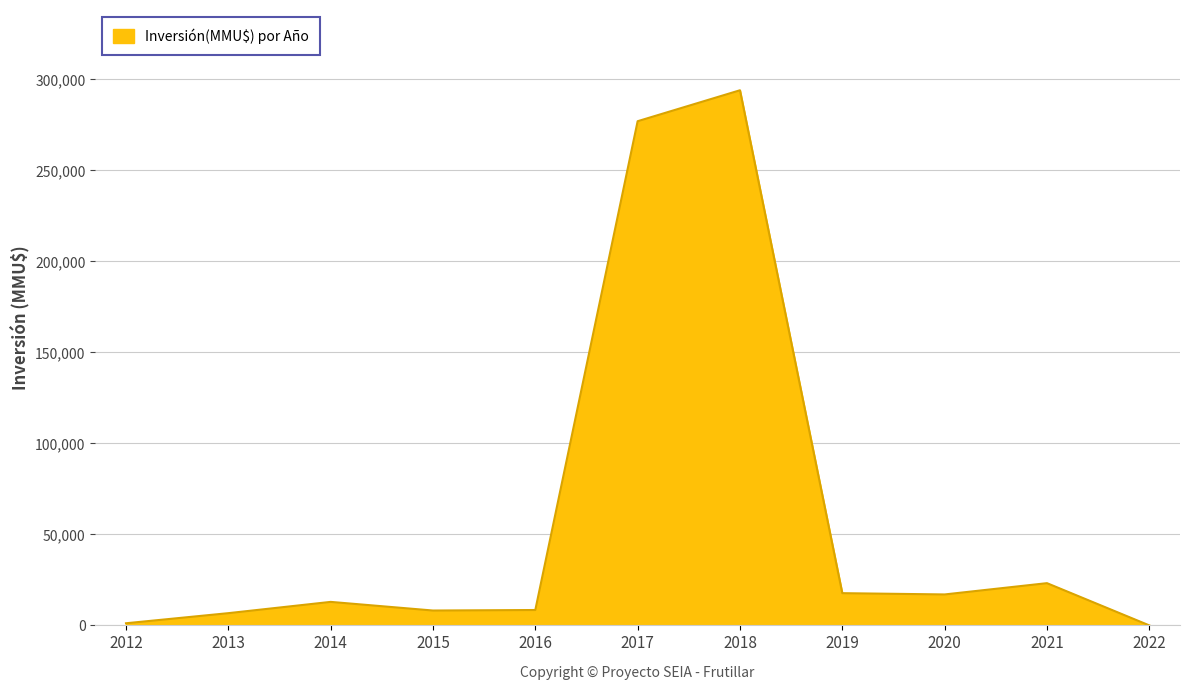

What is the ratio of the value at 2018 to the value at 2017?

1.1